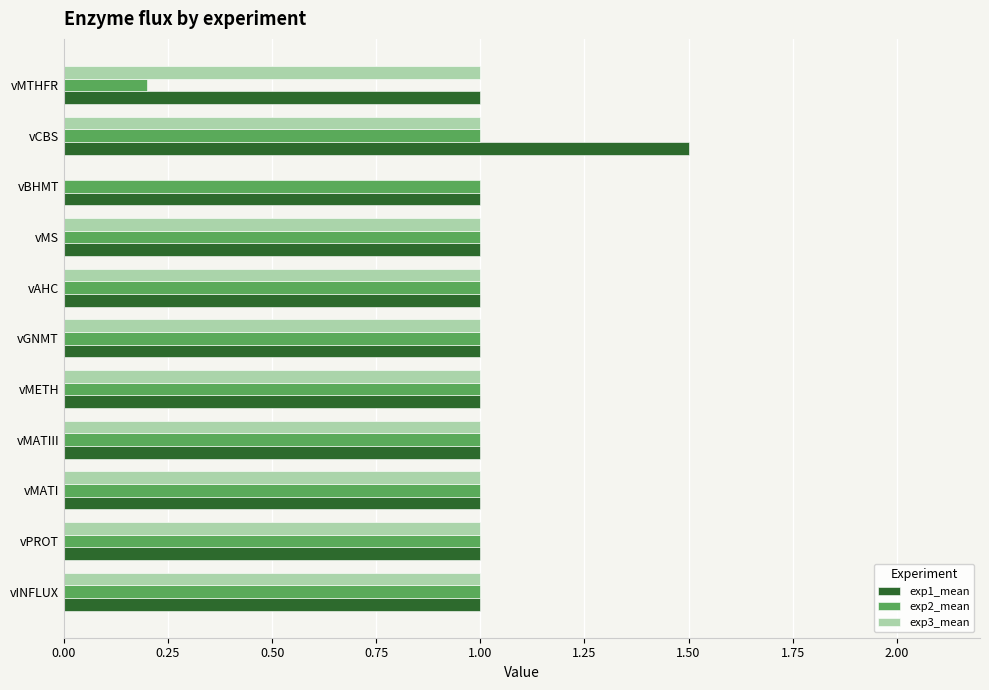

How many positive values does the exp3_mean series have?

10